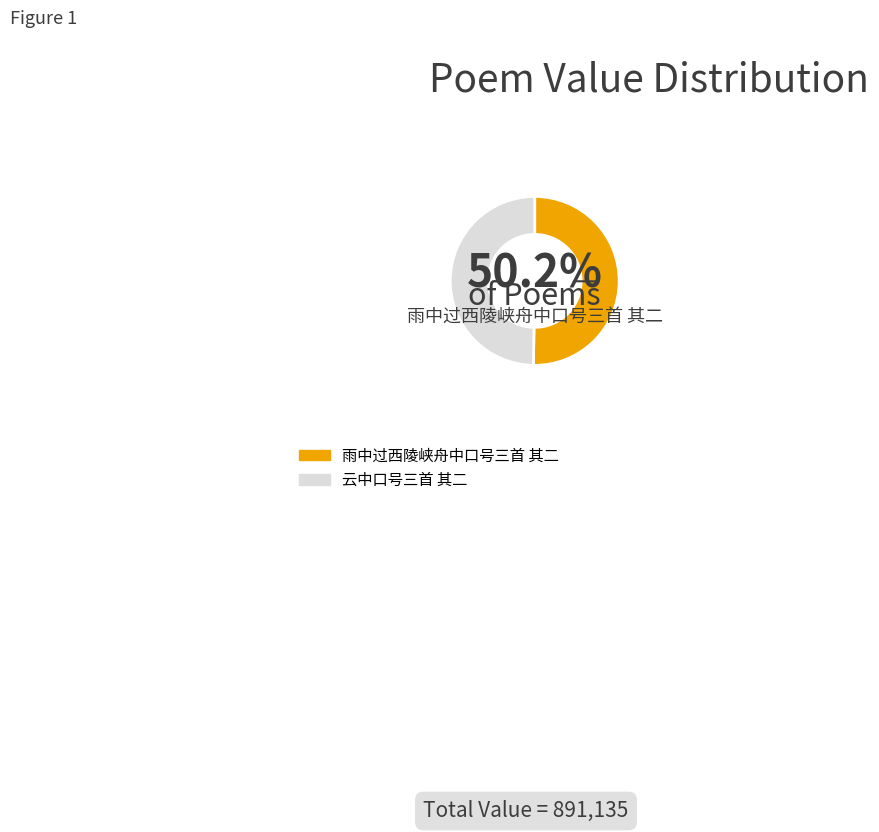

Does any single category account for the majority?

Yes